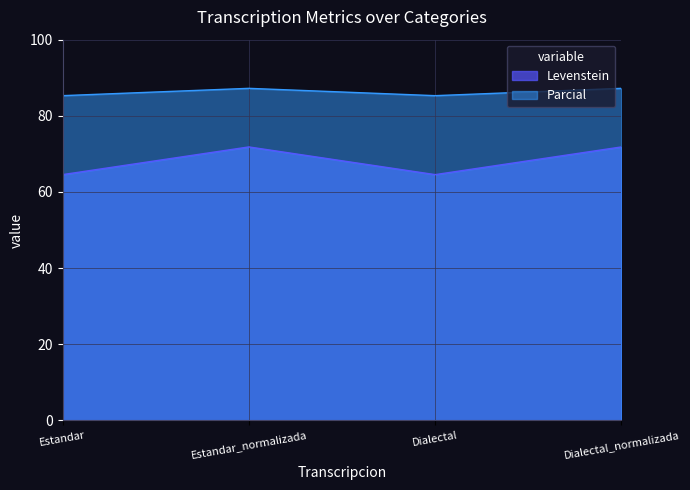

Which category has the highest value in the Levenstein series?

Estandar_normalizada